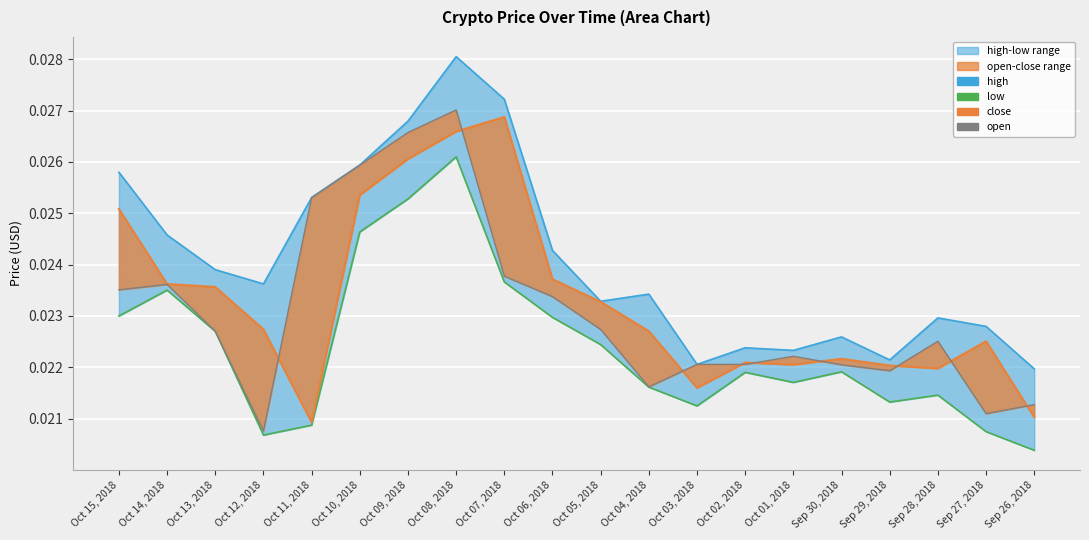

Which has a higher value, Oct 02, 2018 or Oct 07, 2018?

Oct 07, 2018